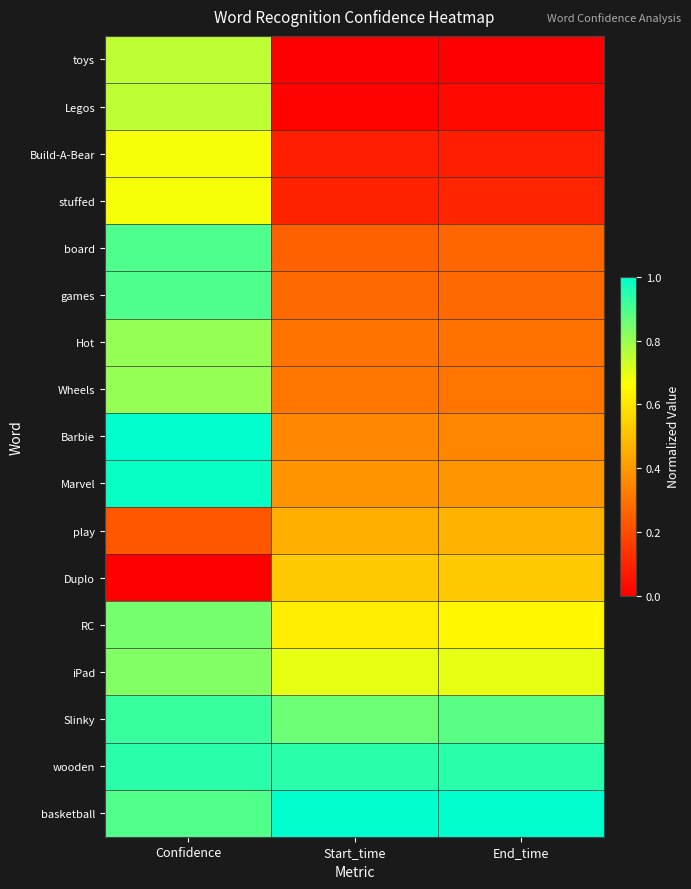

Count the number of data series in this chart.

17